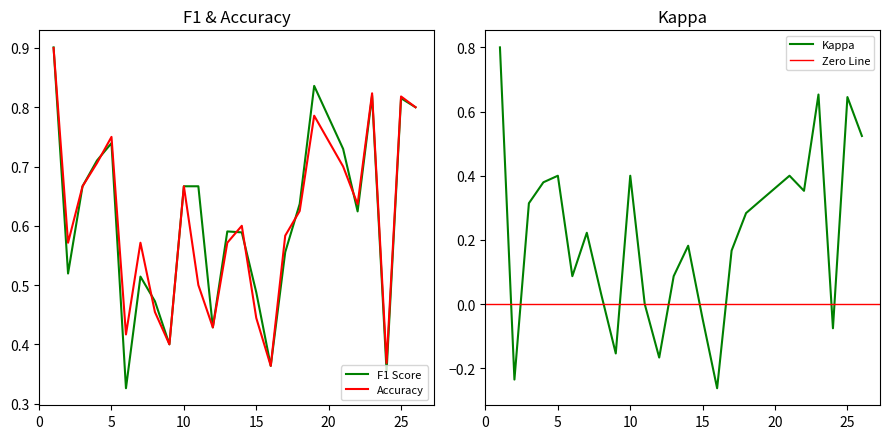

True or false: kappa has a value of -0.0 at 24.

False